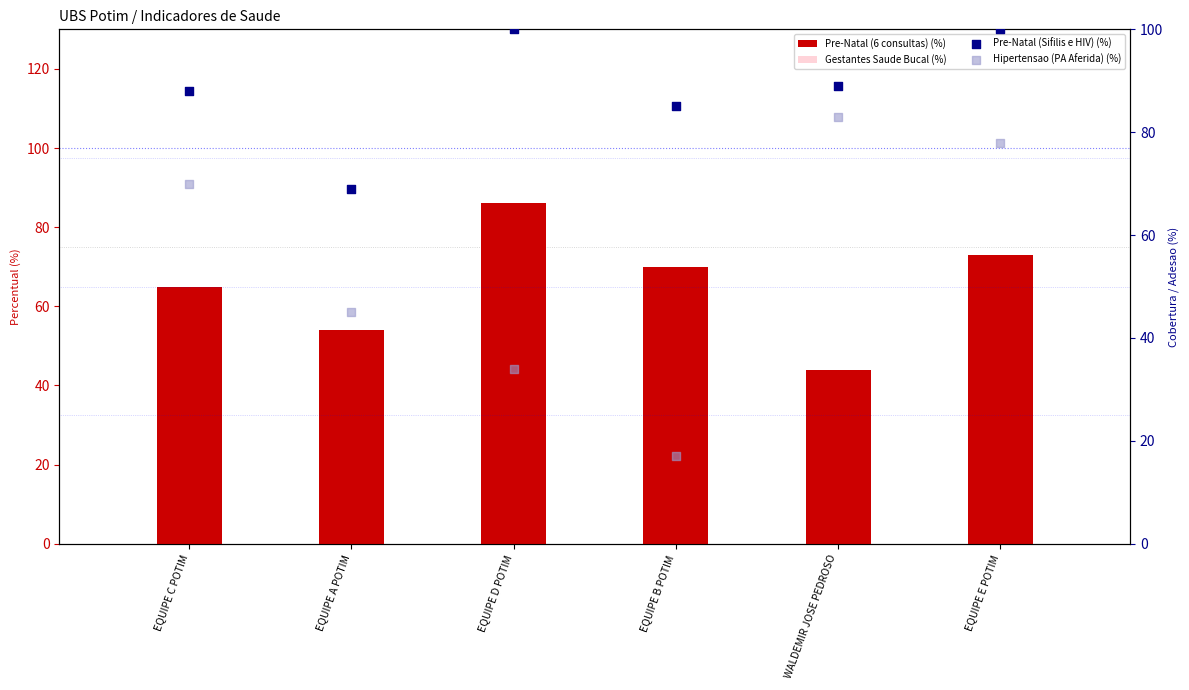

Which series has the largest total across all categories?

Pre-Natal (Sifilis e HIV) (%)